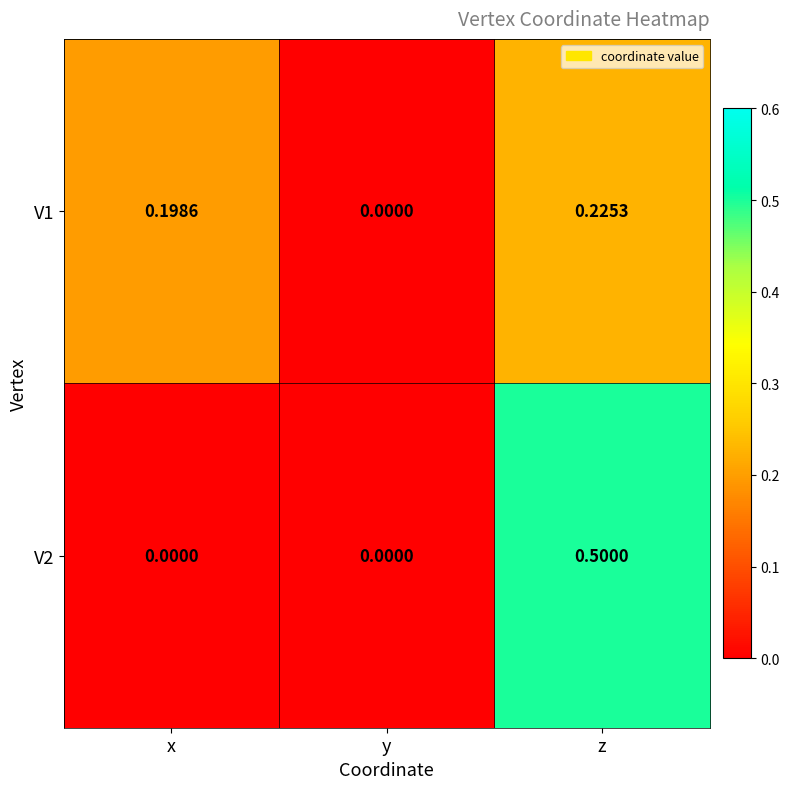

At which label is V1 closest to 0?

y